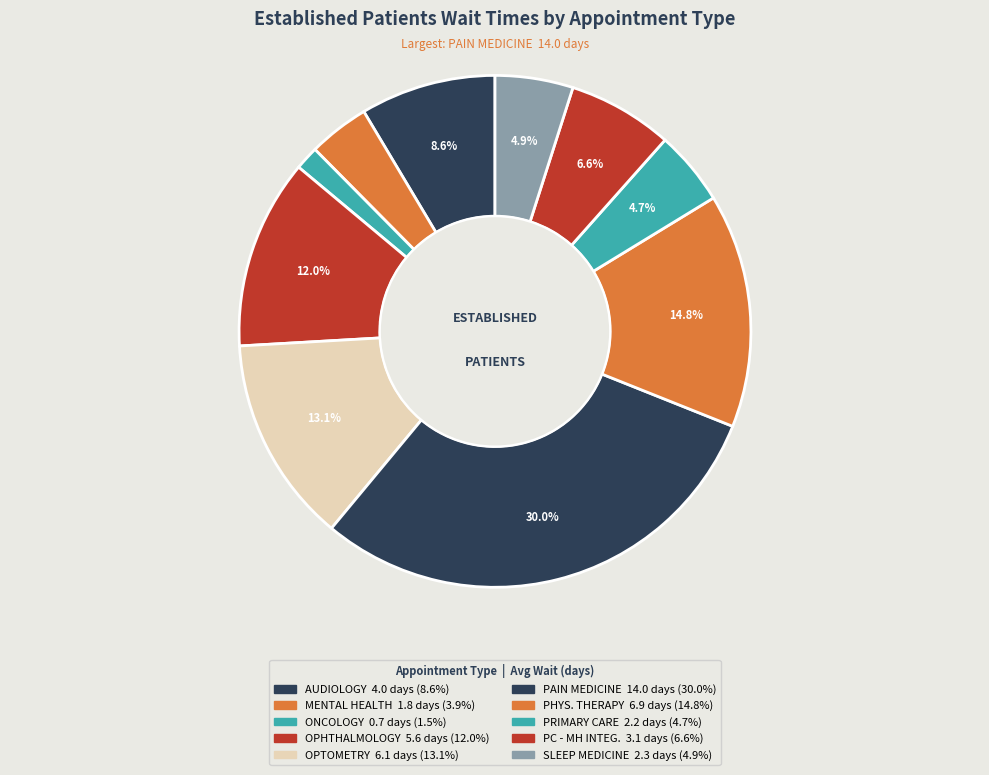

How many segments does this pie chart have?

10